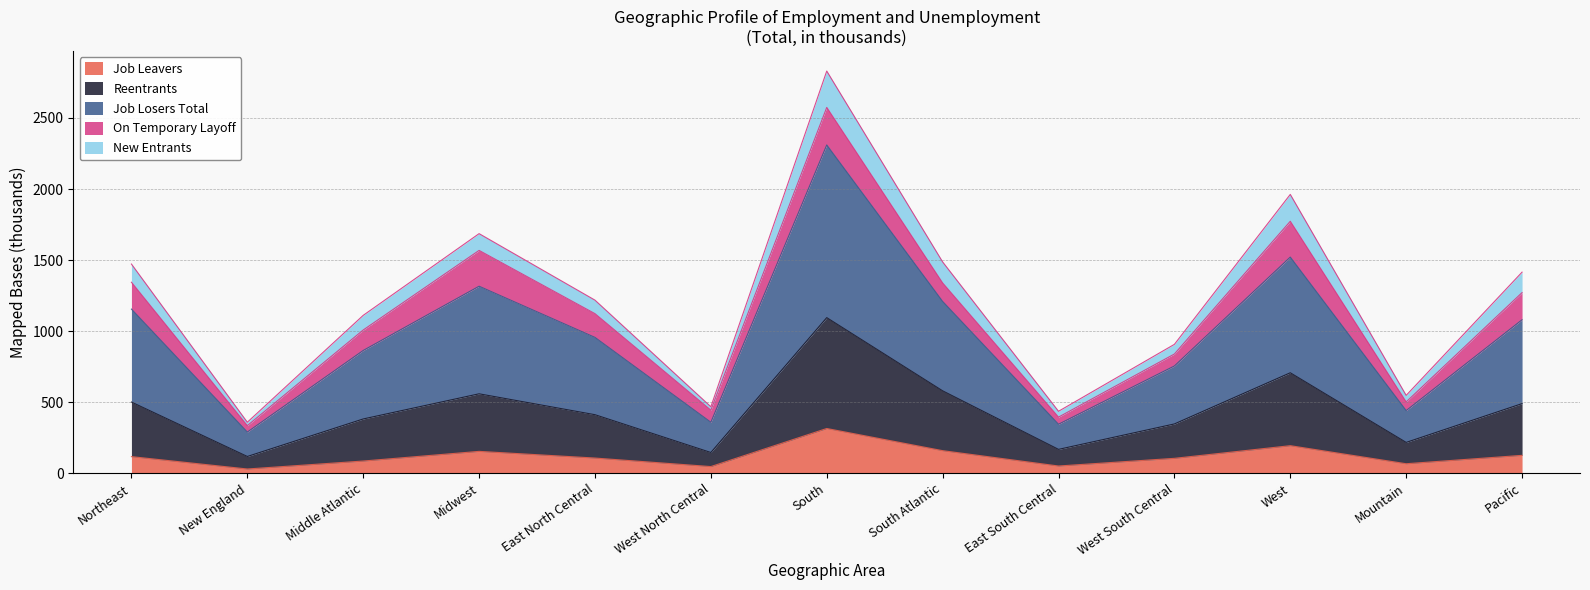

What is the difference between the Job Leavers values at Midwest and West South Central?

49